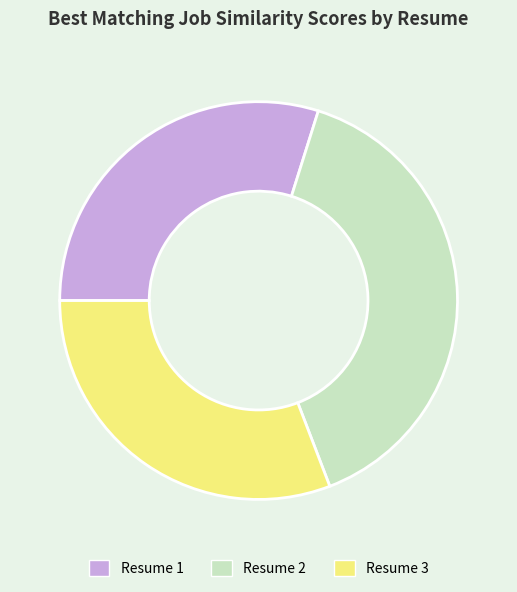

Is there a majority slice in this chart?

No